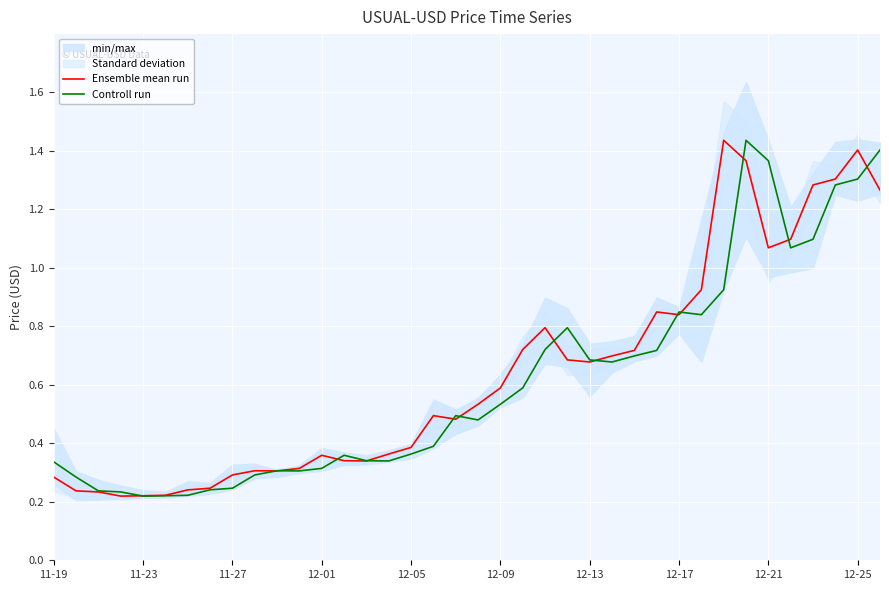

Is the value of Ensemble mean run at 11-19 greater than the value of Controll run at 12-17?

No